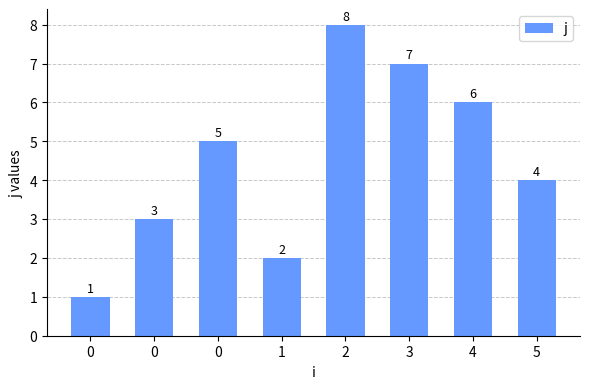

How many data points does each series have?

8